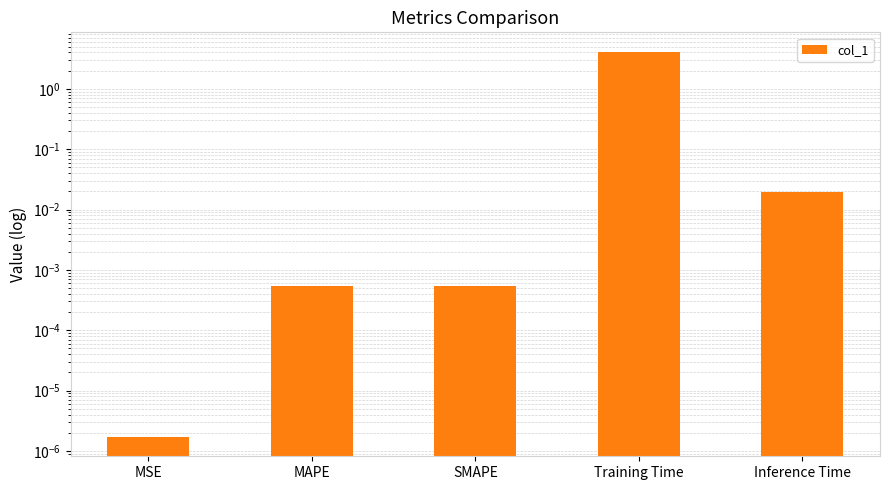

List the labels in order of value, smallest first.

MSE, MAPE, SMAPE, Inference Time, Training Time